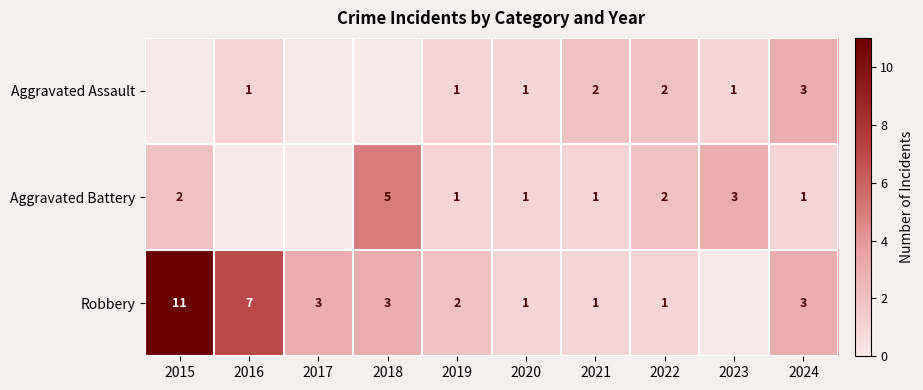

True or false: Aggravated Assault has a value of 2 at 2016.

False